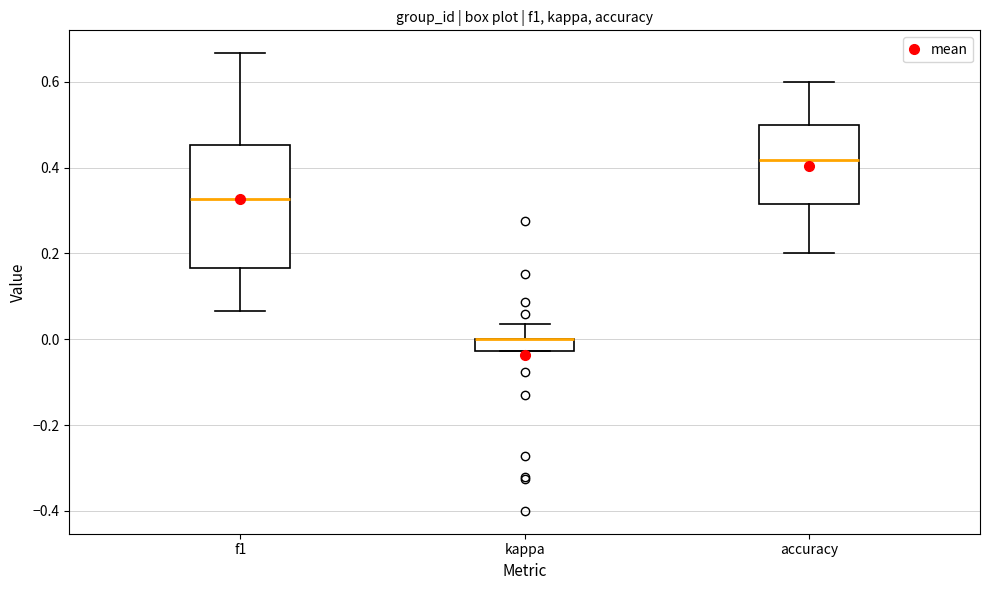

Where is the upper edge of the box for accuracy on the y-axis? The values are not printed on the chart, so give them approximately, as read against the axis.

0.50